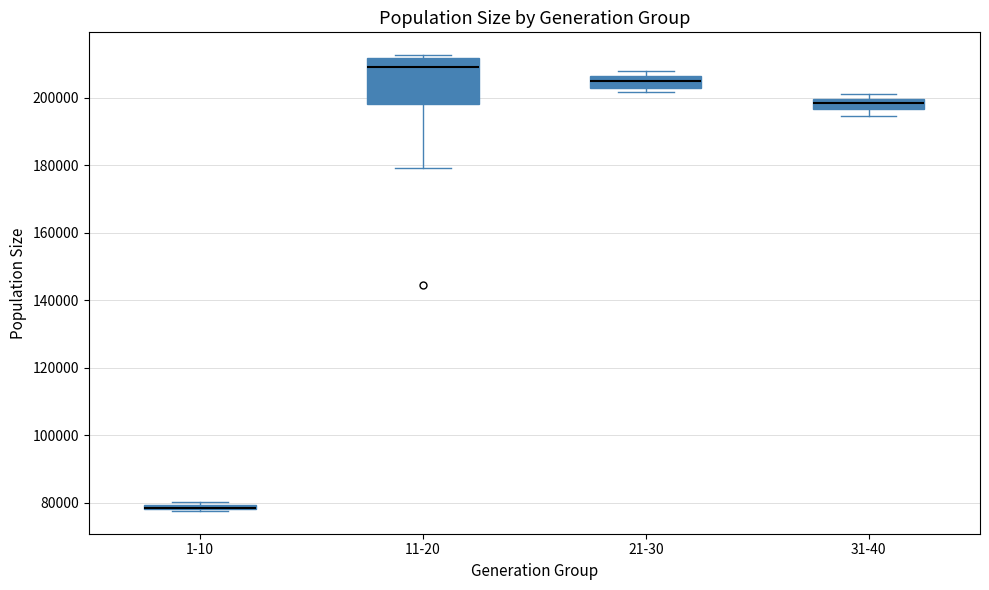

Which box is the tallest, from its lower edge to its upper edge?

11-20